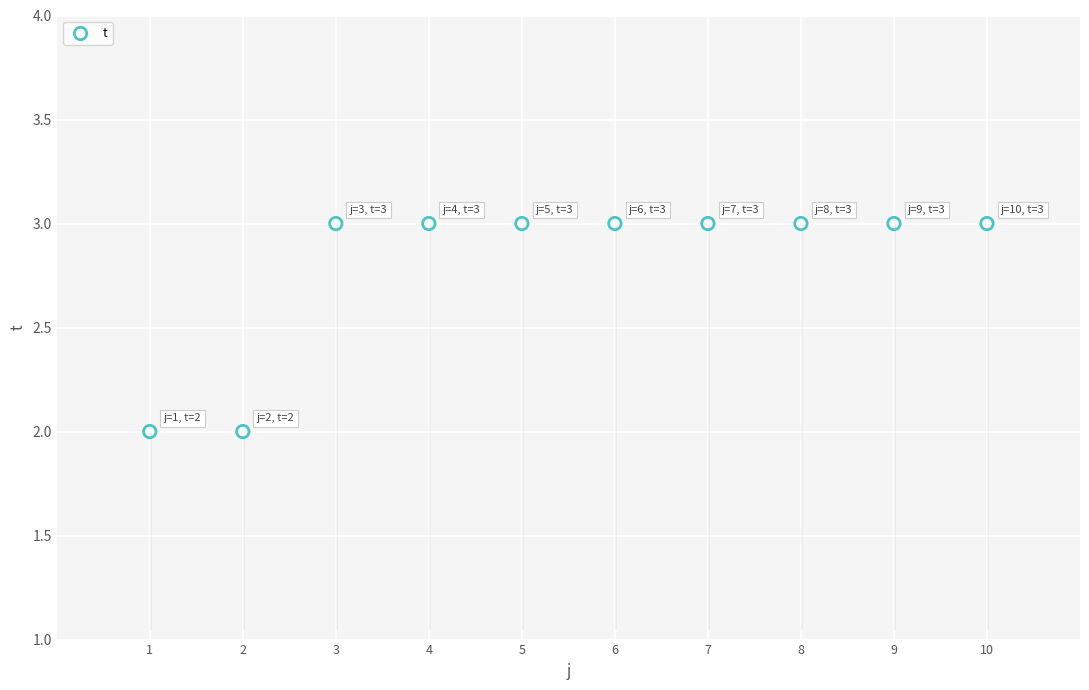

What is the average X value?

6